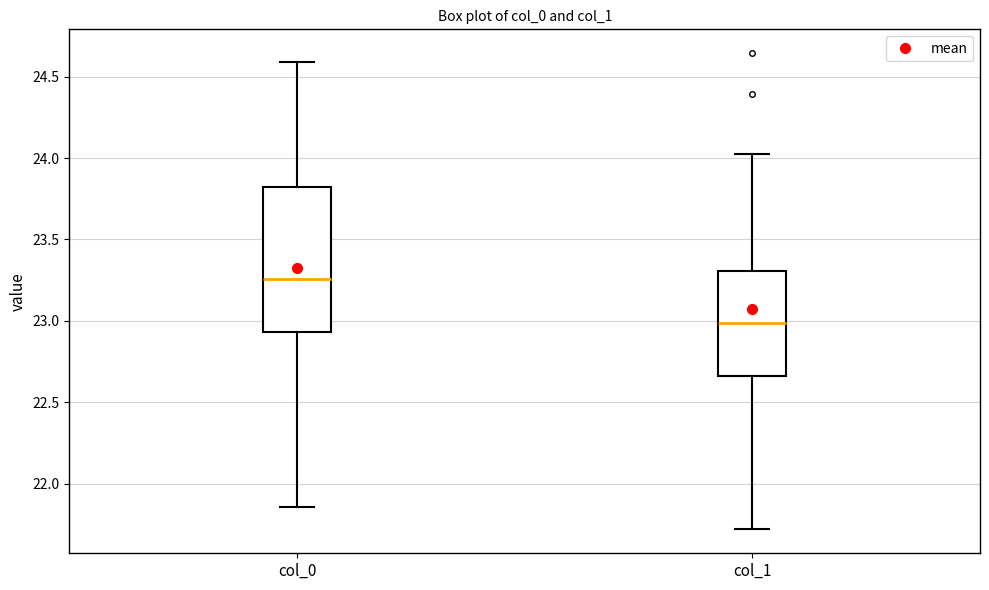

Reading left to right, transcribe this box plot: for each box, give where its median line is, the range the box spans, and where its two whiskers end, as read against the y-axis. The values are not printed on the chart, so give them approximately, as read against the axis.

col_0: median 23.25, box 22.95 to 23.80, whiskers 21.85 to 24.60
col_1: median 23.00, box 22.65 to 23.30, whiskers 21.70 to 24.05